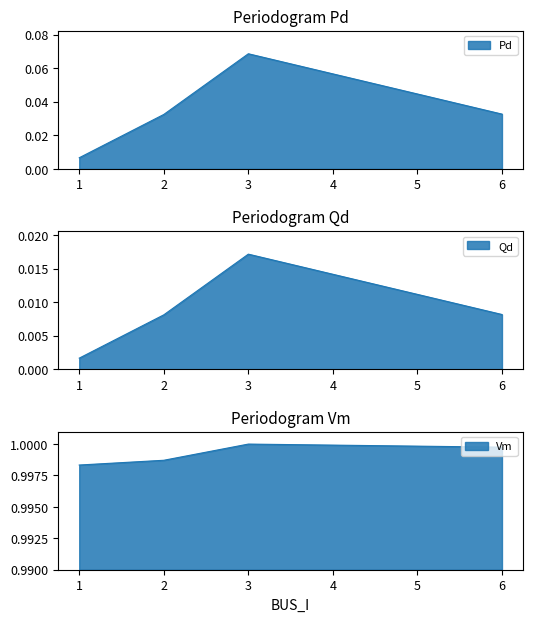

The value of Vm at 2 is 0.3. True or false?

False